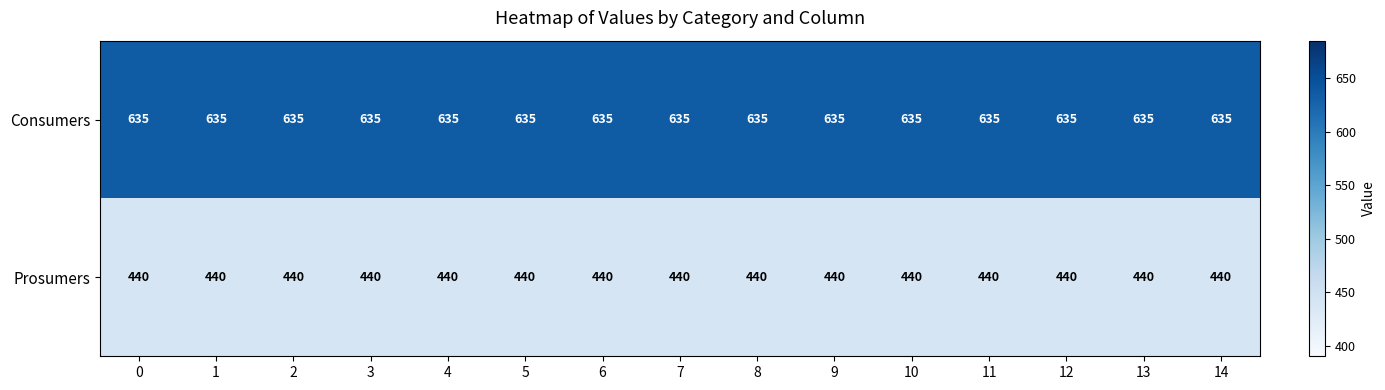

What is the difference between the highest and lowest values at 2?

195